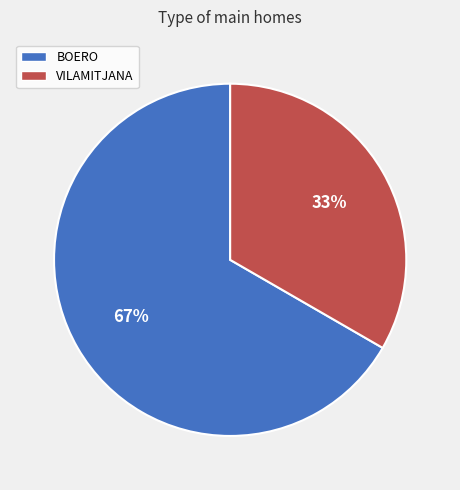

What percentage is the VILAMITJANA slice, to the nearest percent?

33%